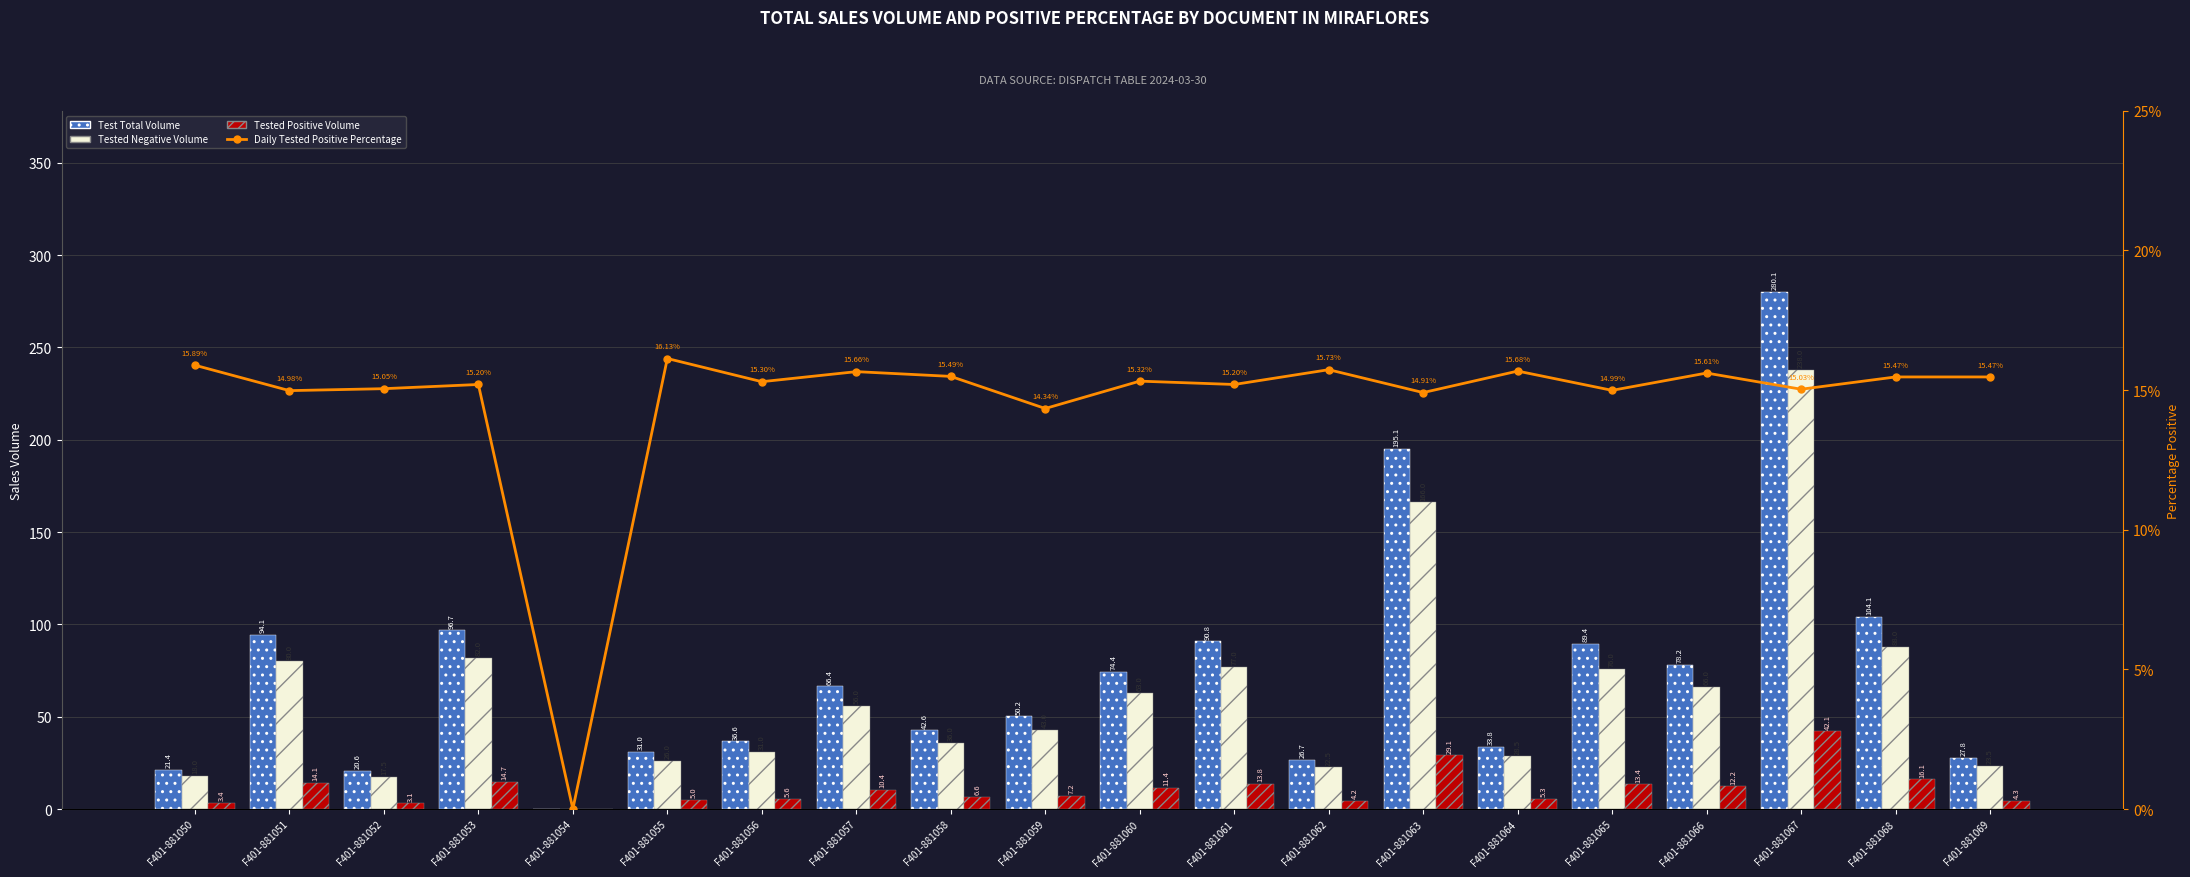

What is the total value across all series at F401-881057?

148.5